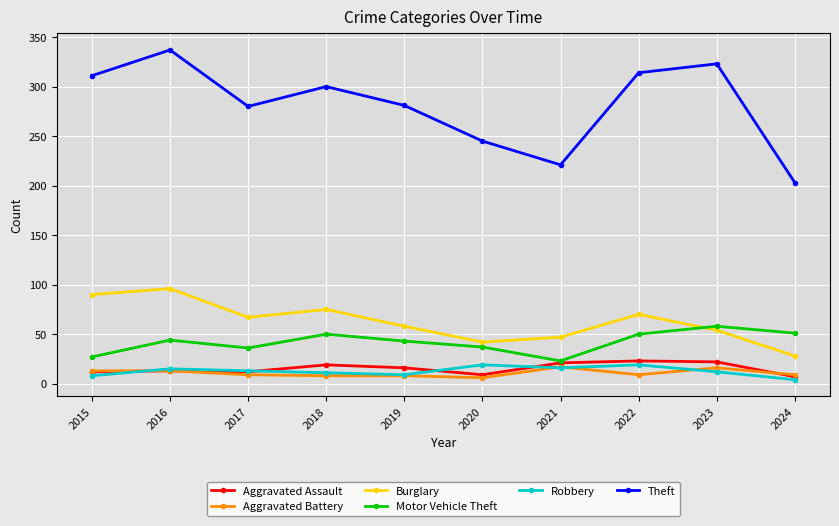

Where is the first local maximum for Motor Vehicle Theft?

2016